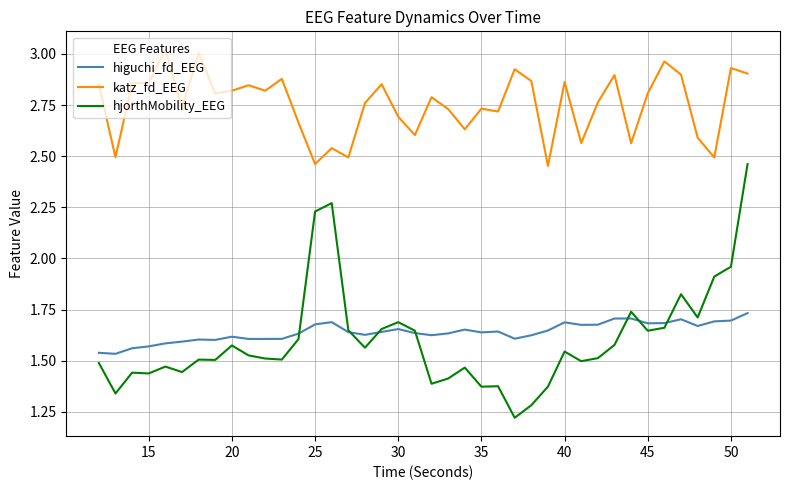

Which series has the widest spread of values?

hjorthMobility_EEG